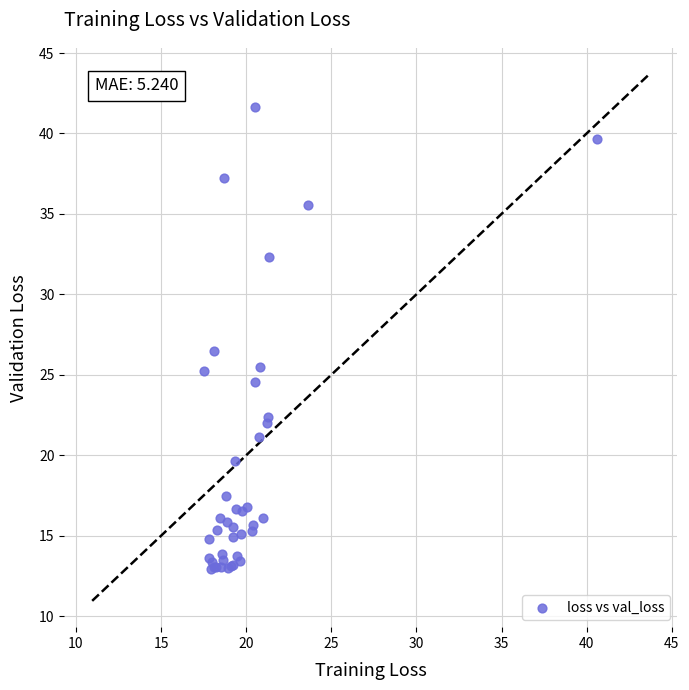

What Y value in the scatter plot is closest to 27?

26.5